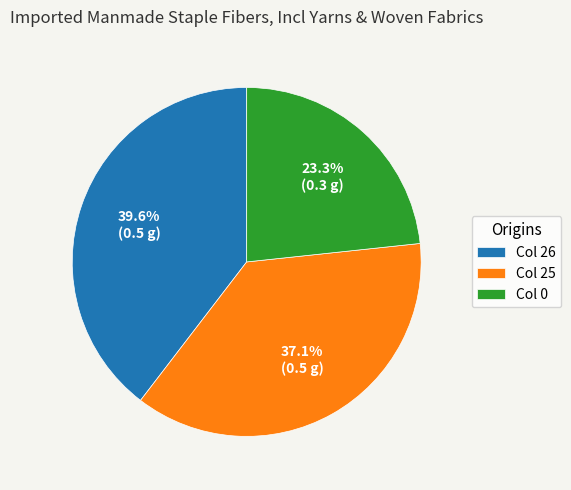

Which slice is the largest?

Col 26